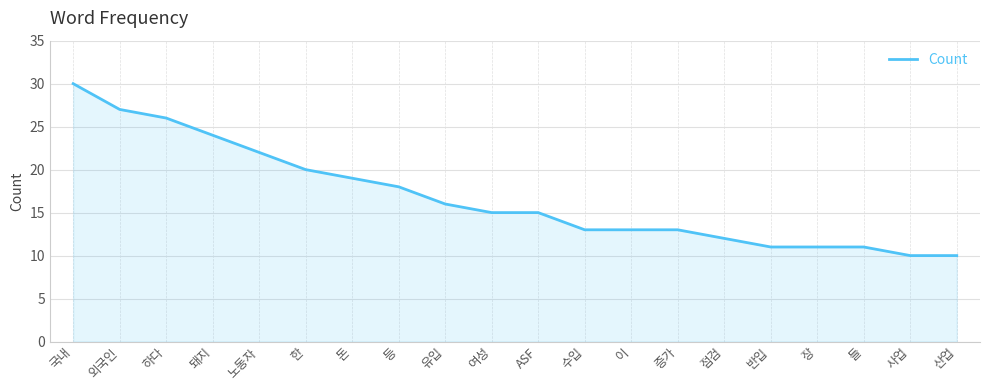

Where does the data first go above 15?

국내